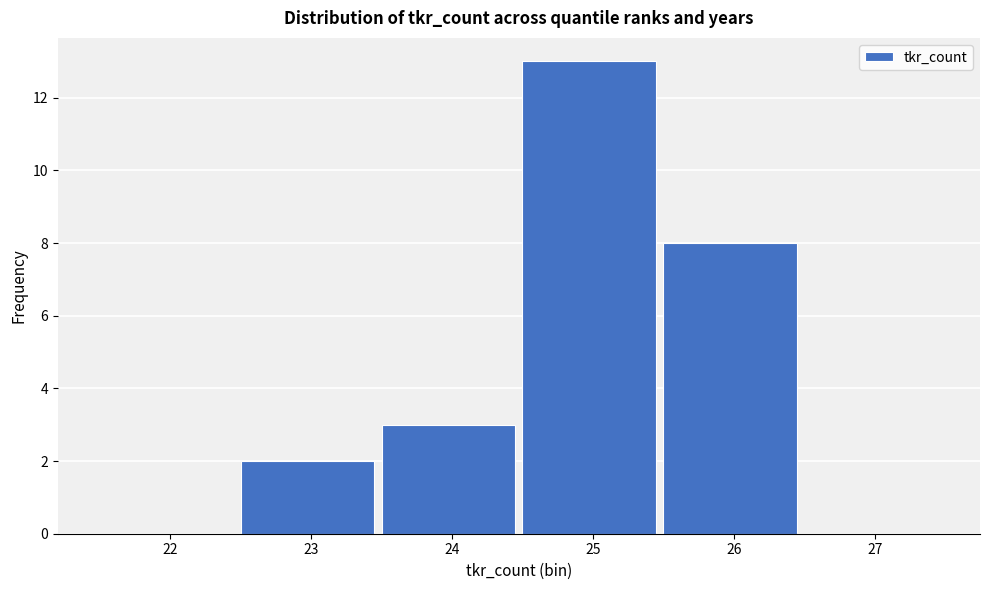

Reading left to right, transcribe all the data shown in this chart.

22=0	23=2	24=3	25=13	26=8	27=0